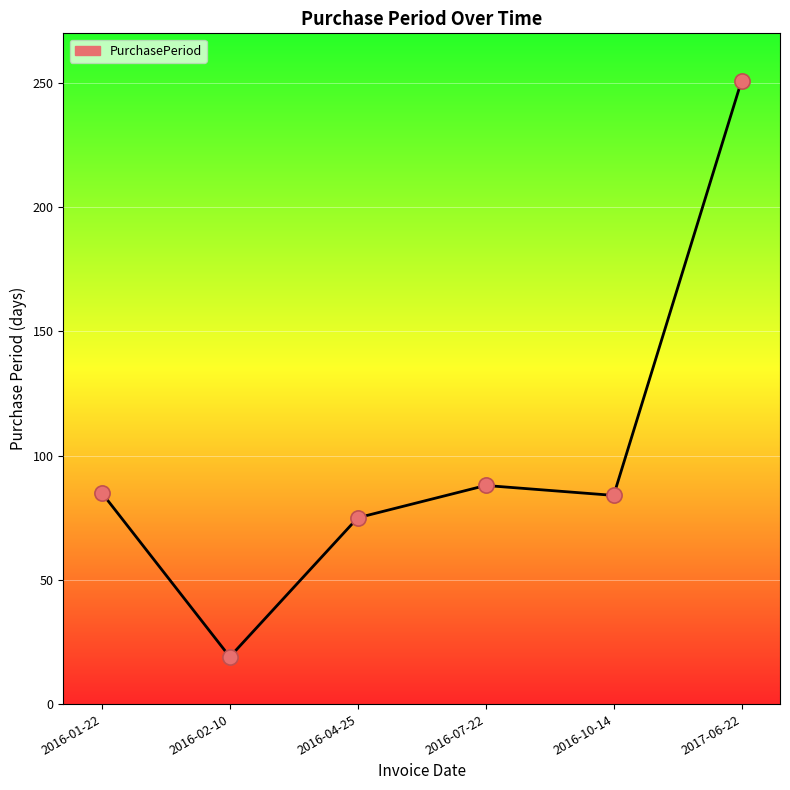

What is the change in value from 2016-04-25 to 2016-07-22?

+13